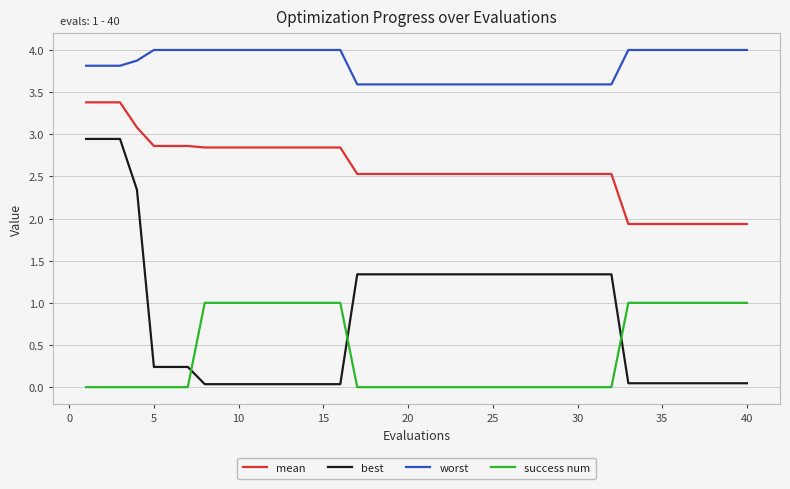

Which series ends up on top after the final intersection of best and success num?

success num